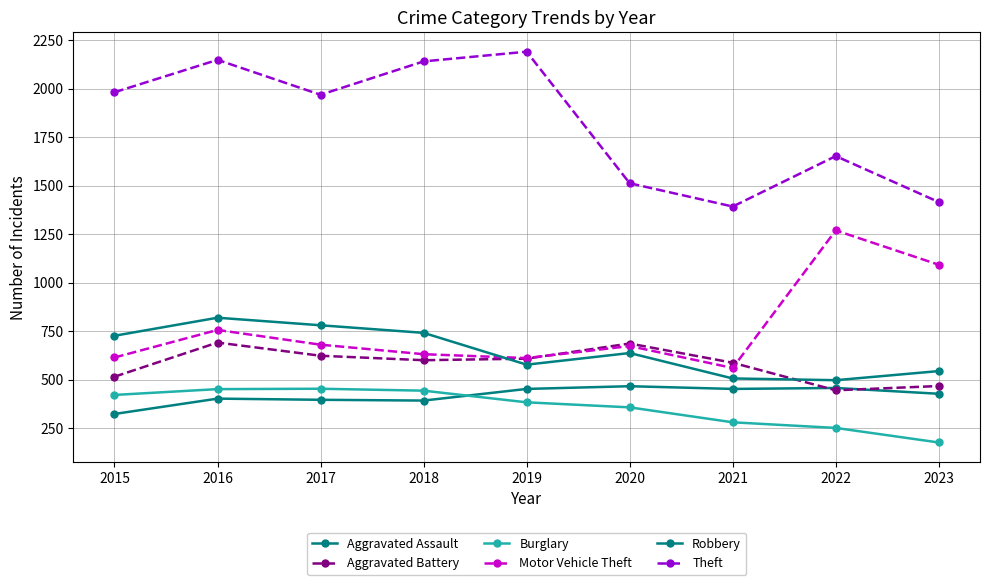

True or false: Motor Vehicle Theft and Aggravated Assault cross at least once.

False